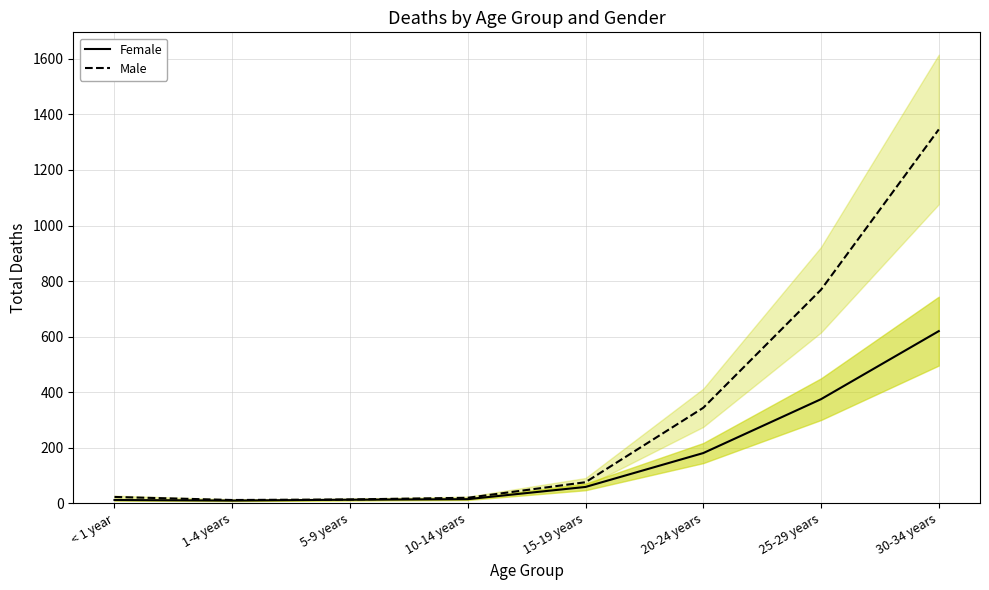

True or false: Male and Female intersect in this chart.

False